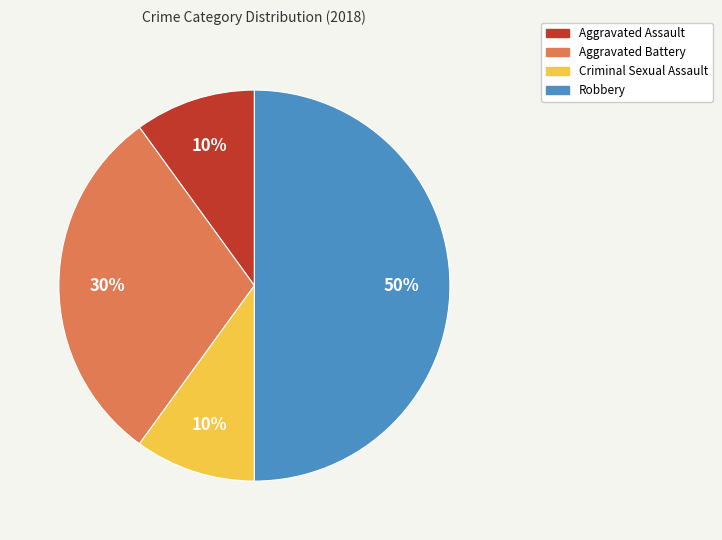

To the nearest percent, what is the difference between the largest and smallest slice percentages?

40%